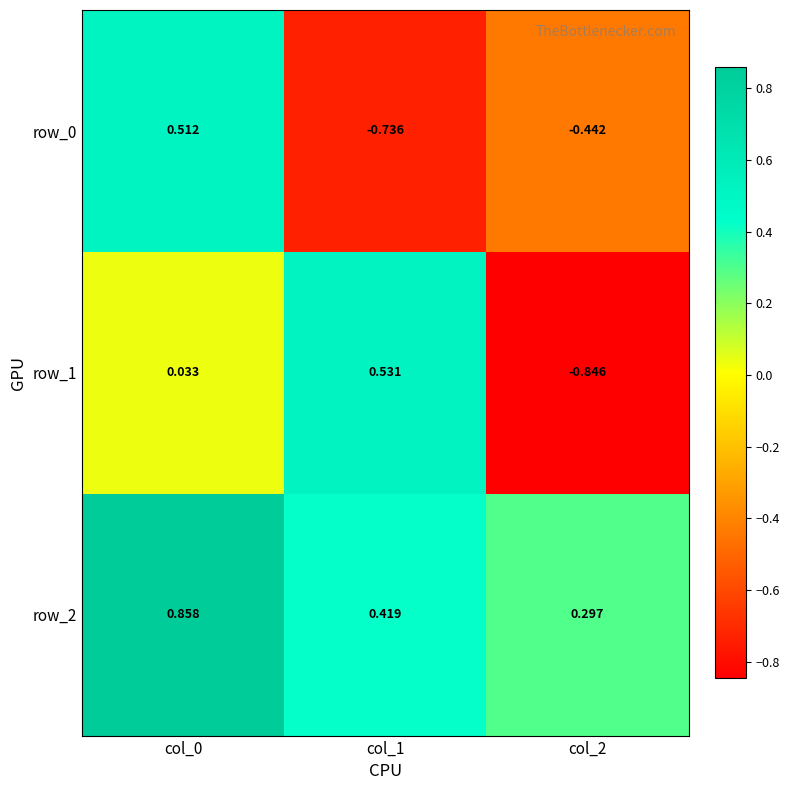

Which series changed the most between col_1 and col_2?

row_1